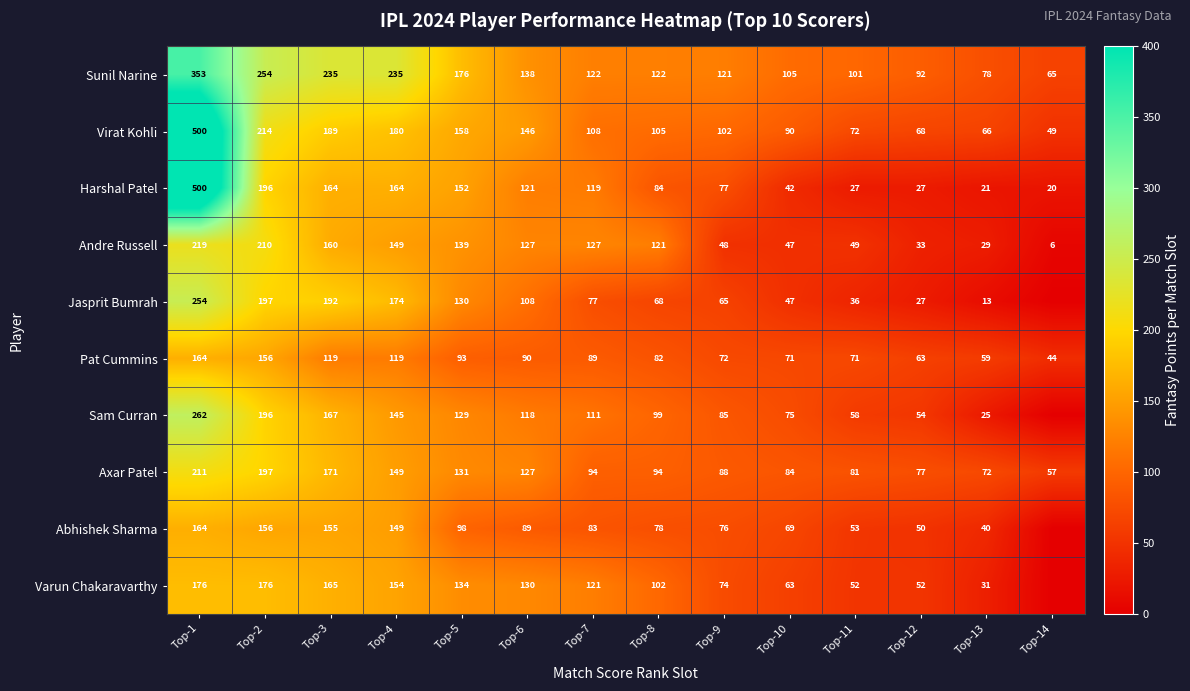

Rank the series at Top-7 from lowest to highest value.

Jasprit Bumrah, Abhishek Sharma, Pat Cummins, Axar Patel, Virat Kohli, Sam Curran, Harshal Patel, Varun Chakaravarthy, Sunil Narine, Andre Russell